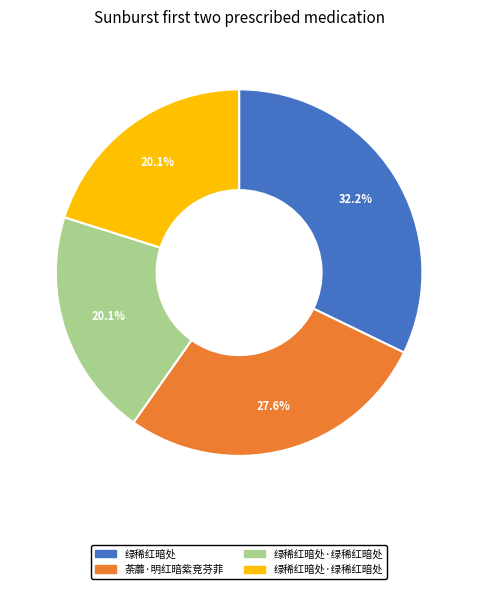

Is there a majority slice in this chart?

No